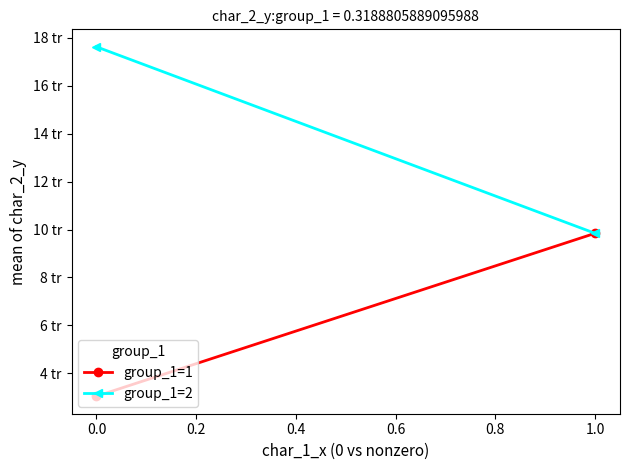

Is this an area chart (filled region under the line)?

No